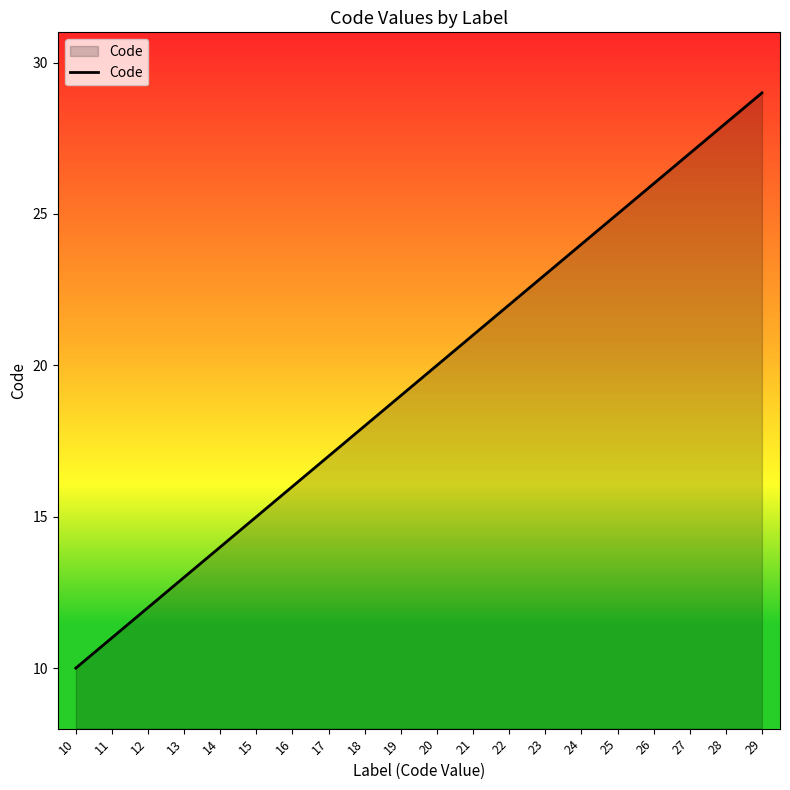

Which has a higher value, 14 or 11?

14